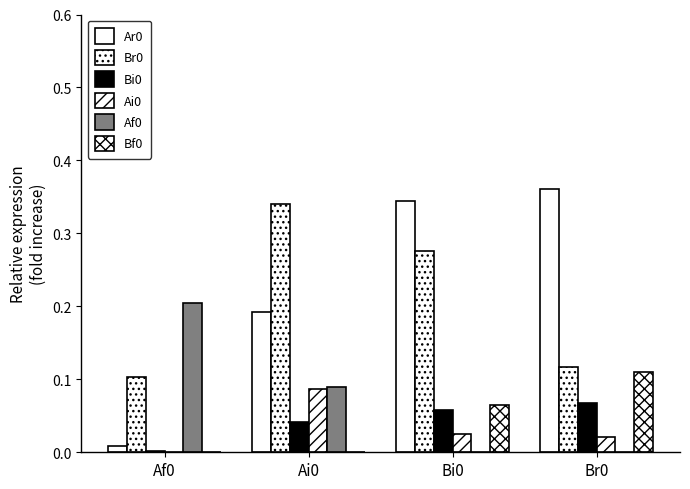

Which category has the highest value in the Af0 series?

Af0